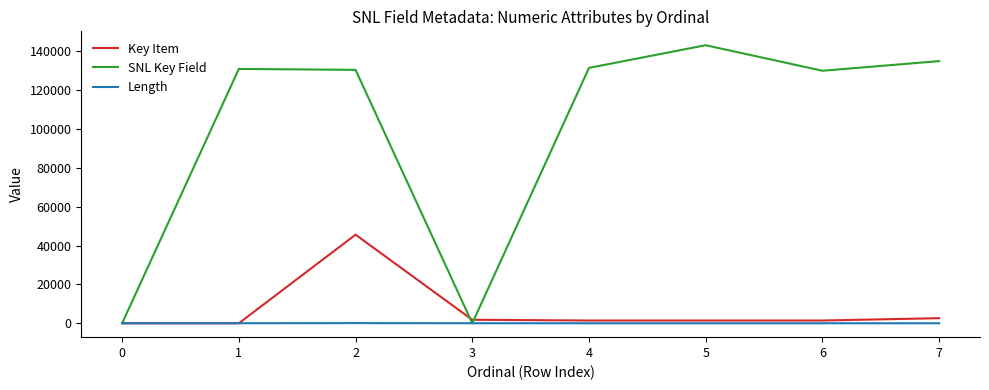

After their last crossing, which series has the higher values: SNL Key Field or Key Item?

SNL Key Field